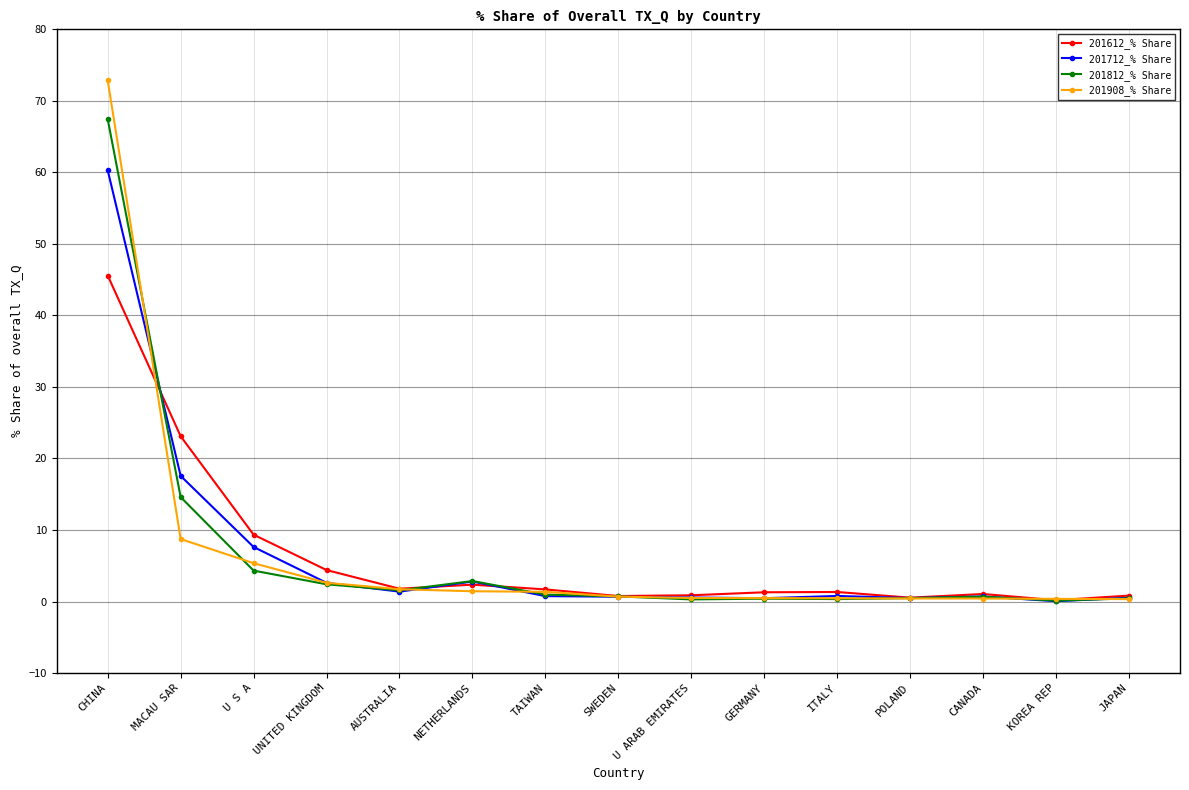

List the series in order of their peak value, highest first.

201908_% Share, 201812_% Share, 201712_% Share, 201612_% Share